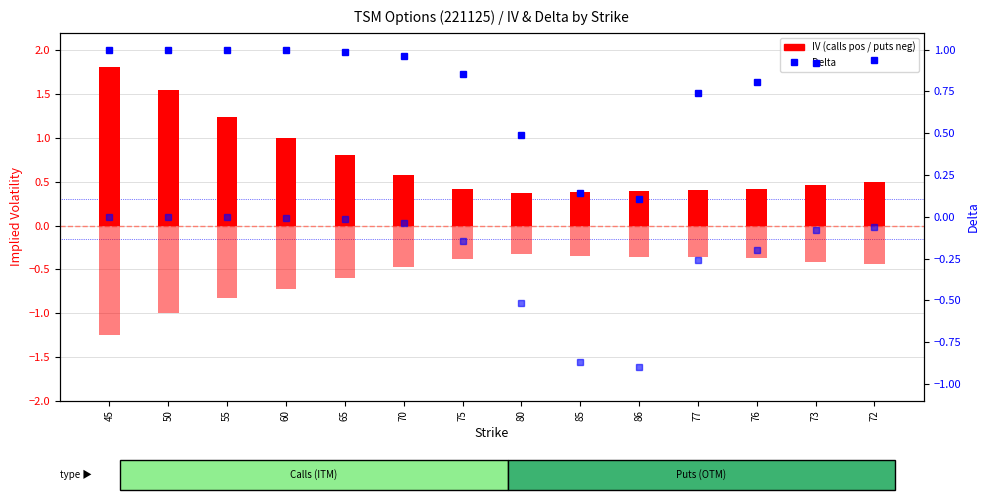

The IV Call series shows 1.5 at 50. True or false?

True